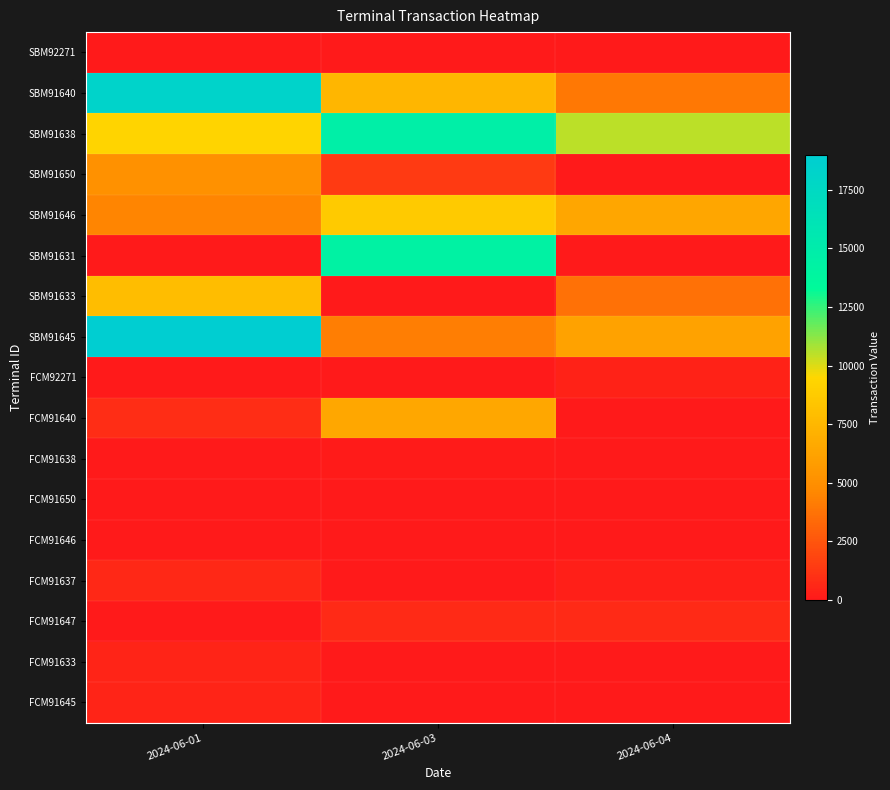

Which series has the widest spread of values?

SBM91645